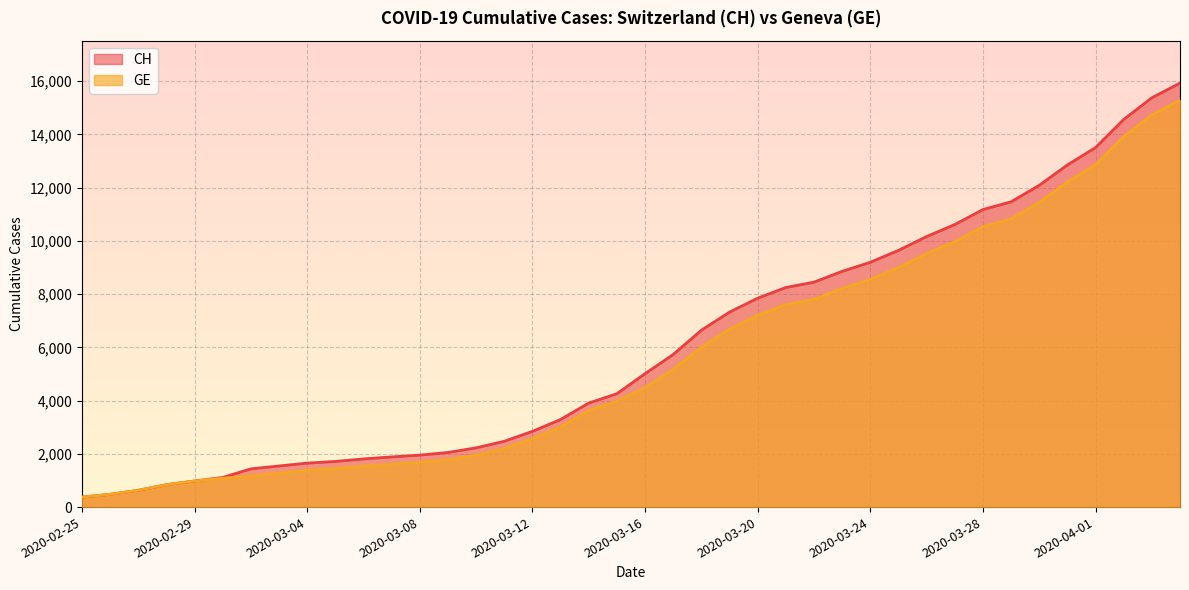

What is the sum of all GE values?

225656